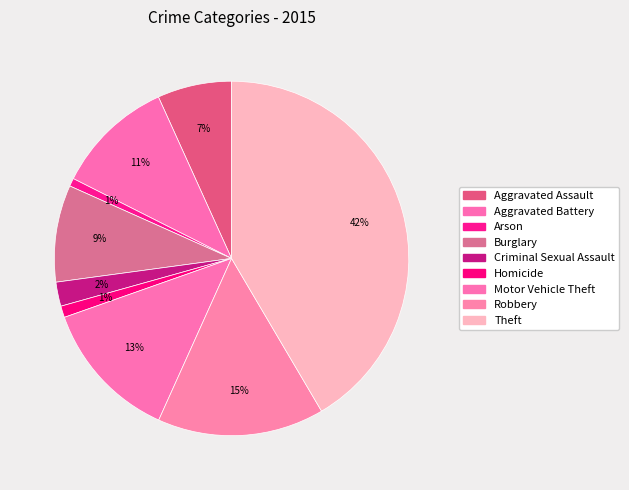

What percentage is the Criminal Sexual Assault slice, to the nearest percent?

2%